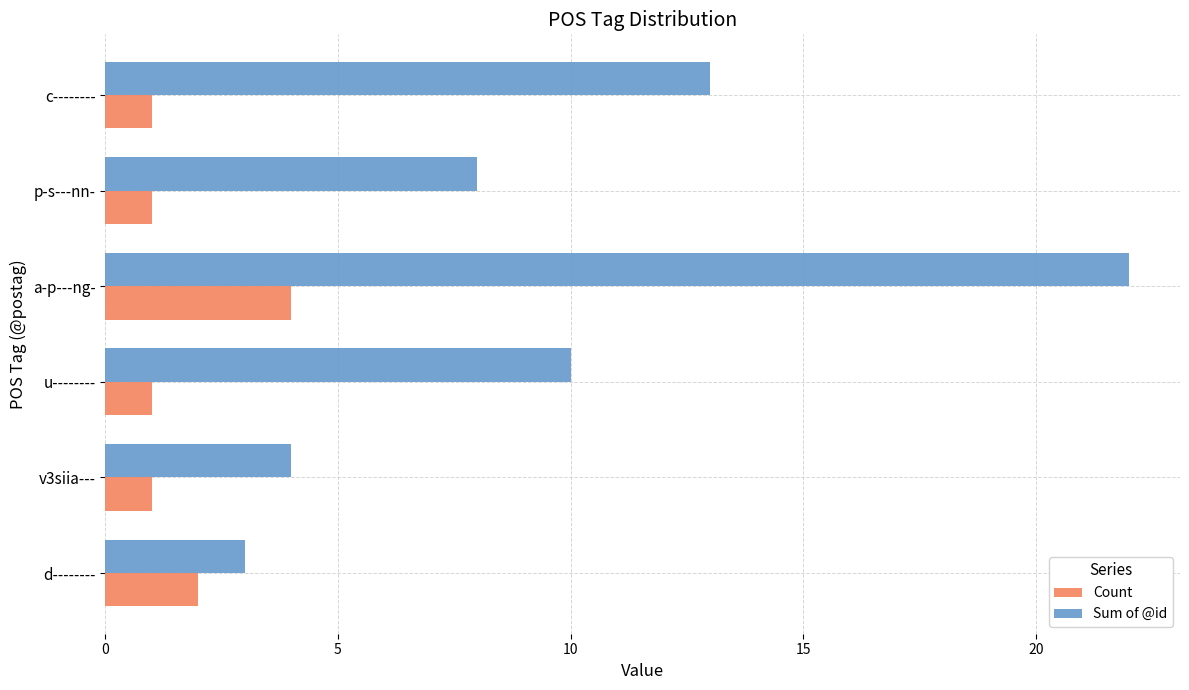

What is the maximum value for Sum of @id?

22